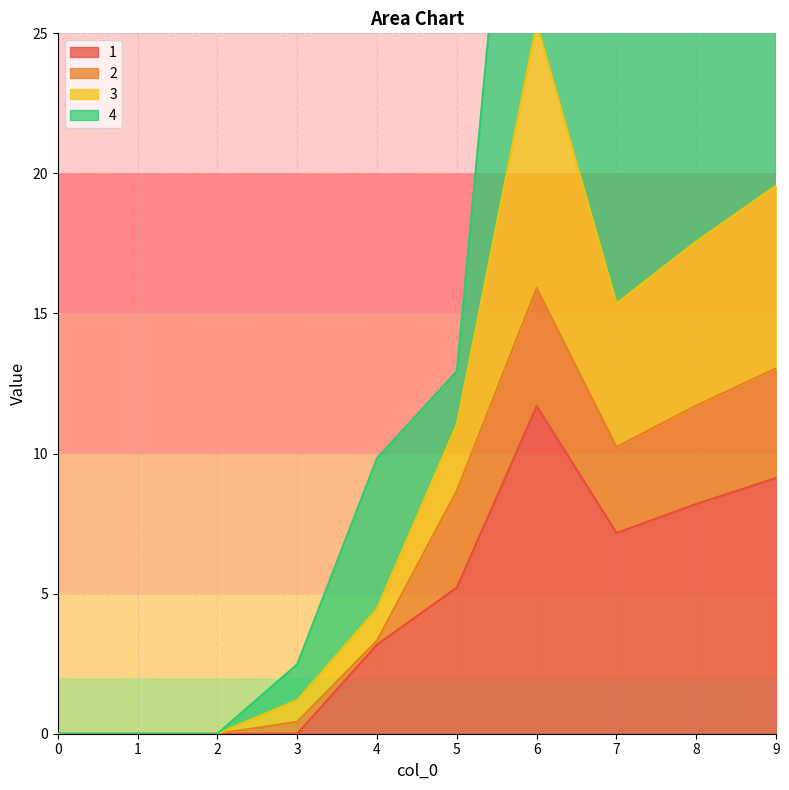

The 1 series shows 0.0 at 2. True or false?

True